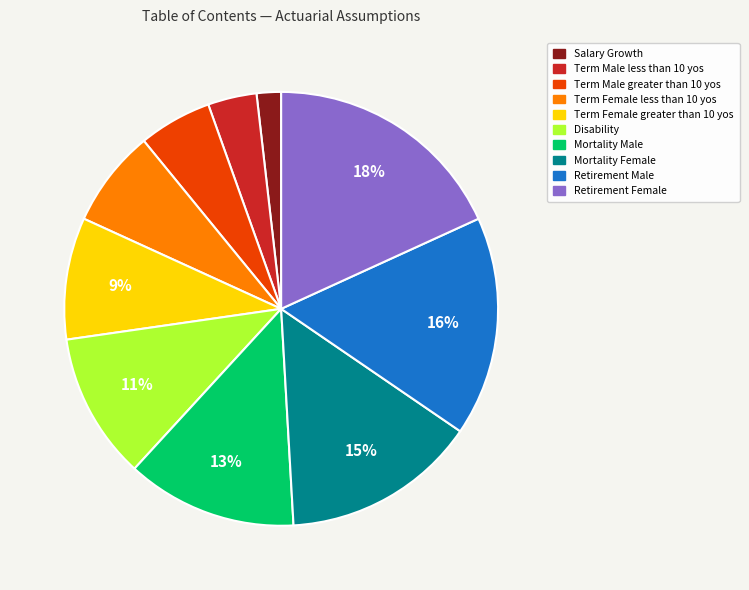

Does any single category account for the majority?

No